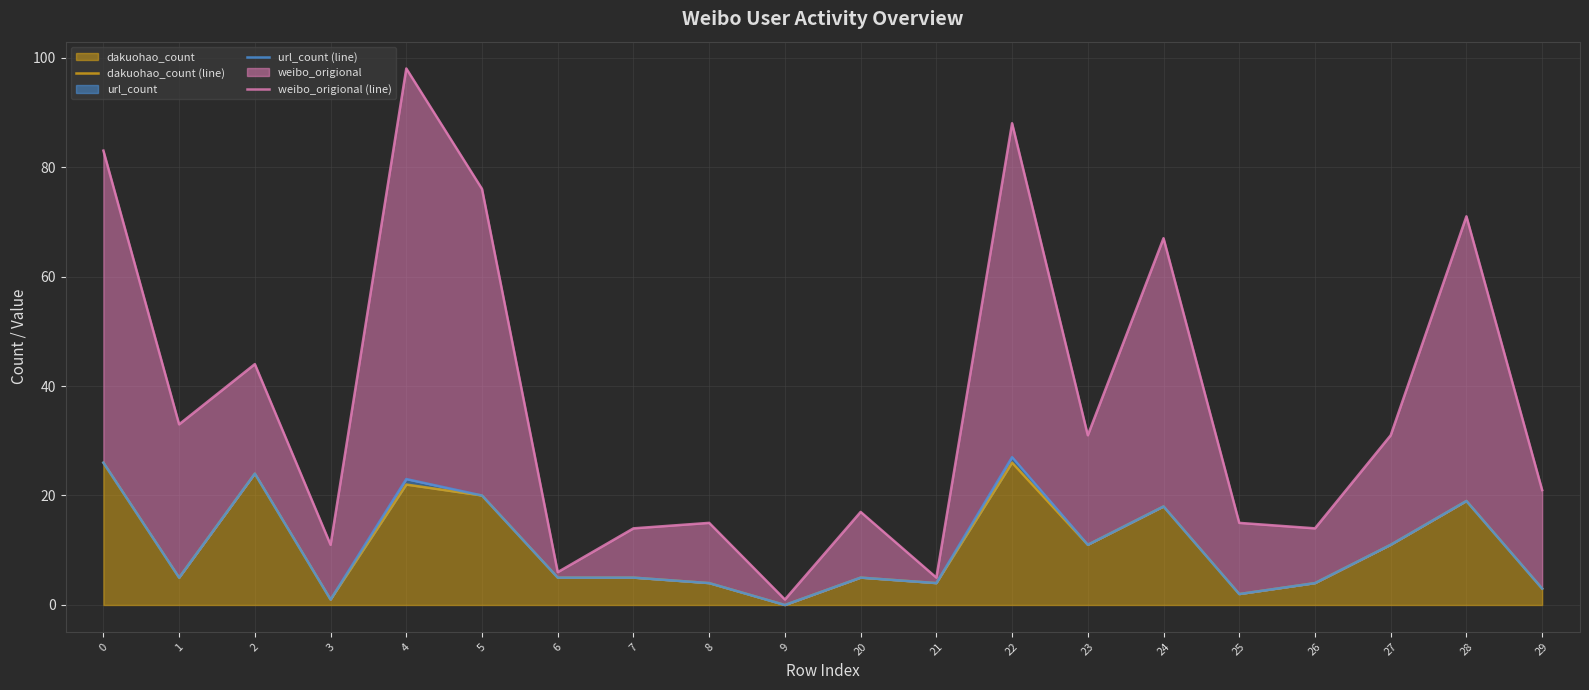

What is the average value of the dakuohao_count (line) series?

11